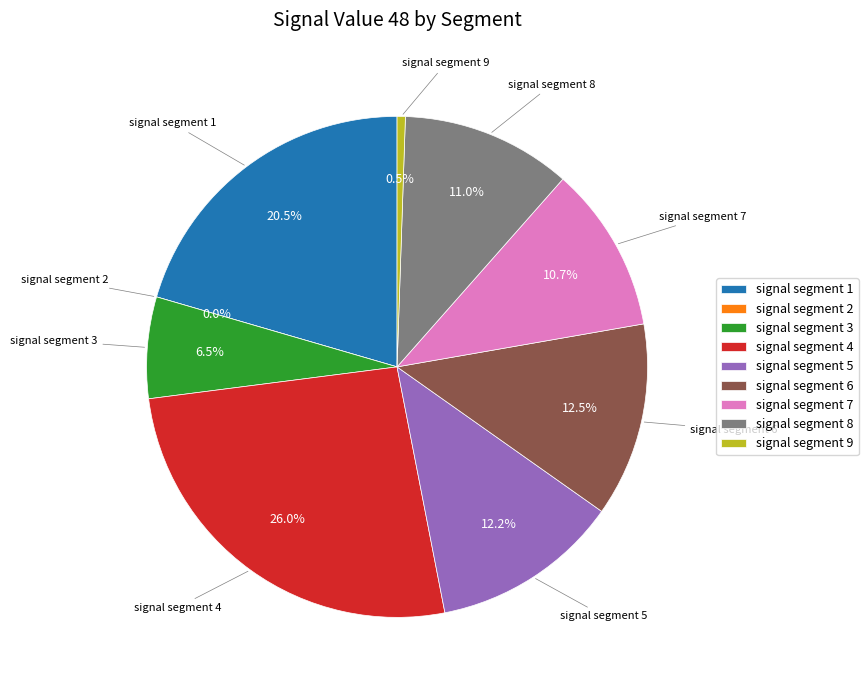

What portion of the pie excludes signal segment 7?

89.3%